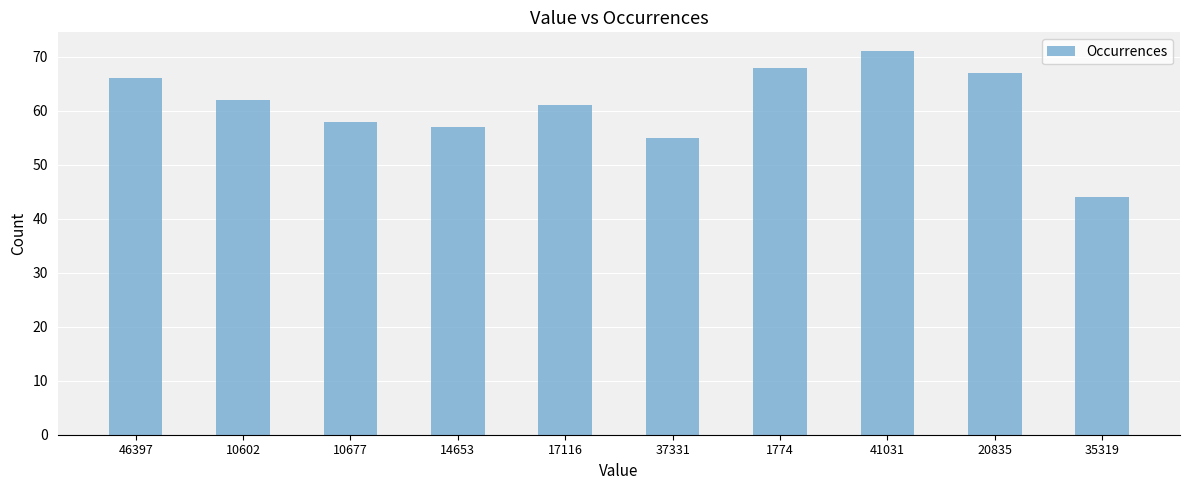

Between 1774 and 14653, which is larger?

1774